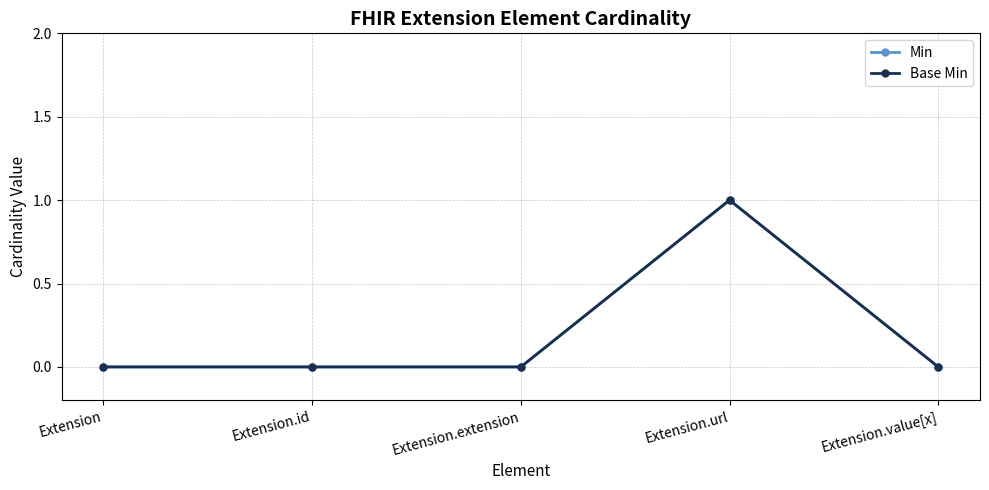

In Base Min, how many points are higher than both neighbors (excluding endpoints)?

1